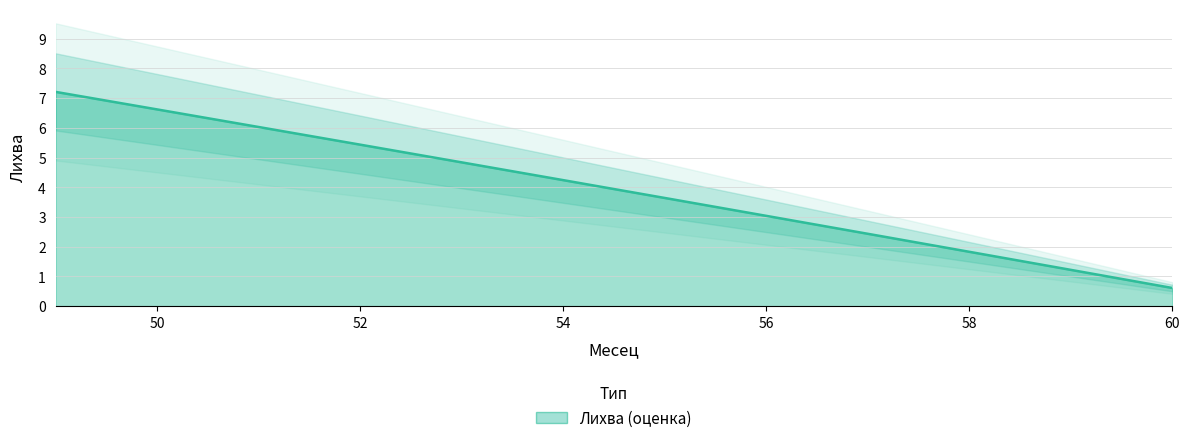

List the labels in order of value, largest first.

49, 50, 51, 52, 53, 54, 55, 56, 57, 58, 59, 60